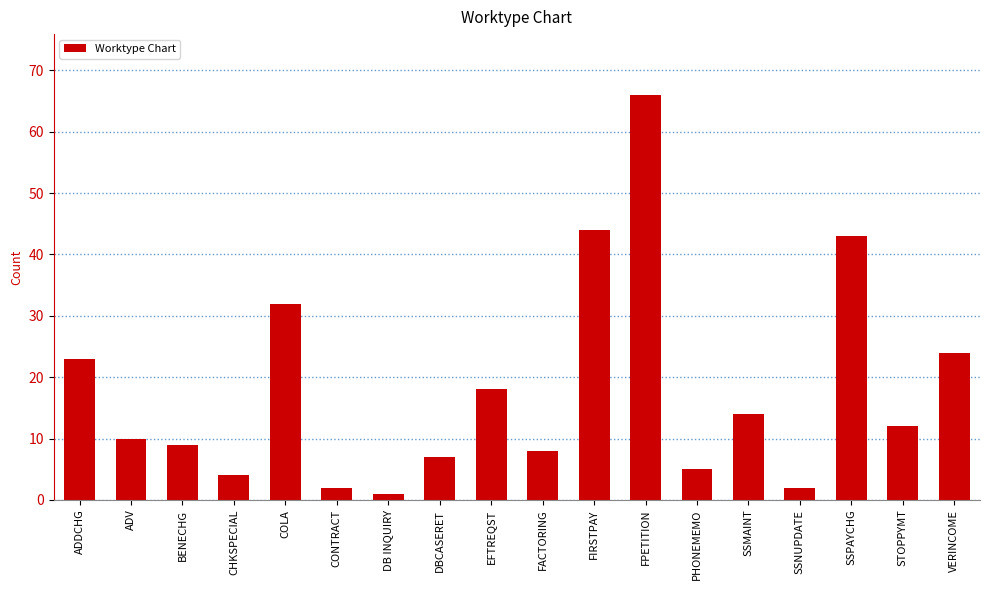

What is the average value?

18